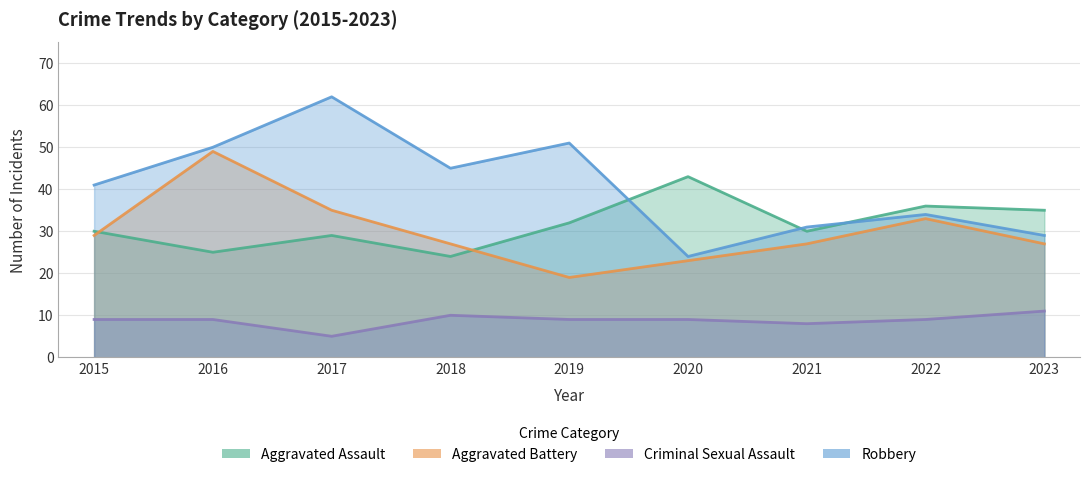

What is the value of the Robbery point at the 4th from the left?

45